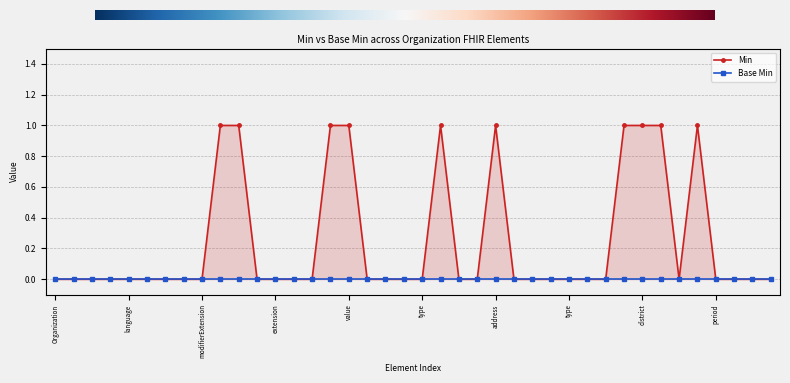

The value at Organization is 0. True or false?

True